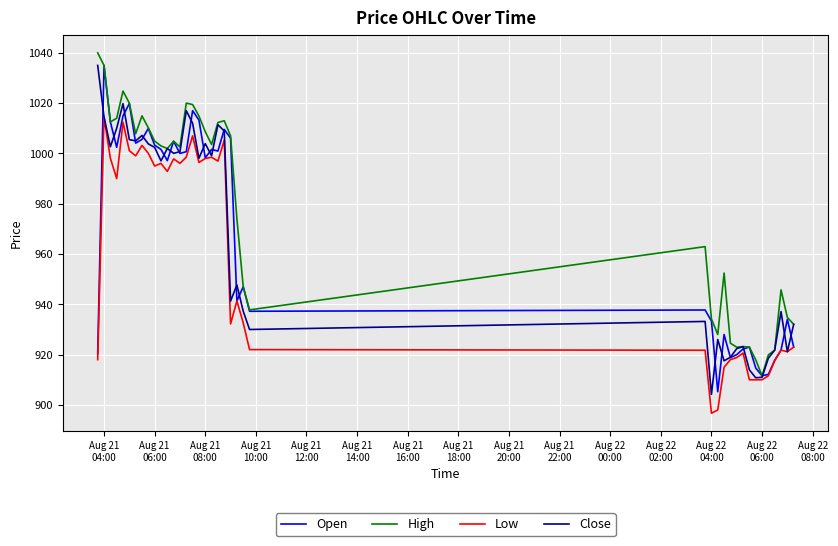

What is the maximum value shown in the chart?

1040.0